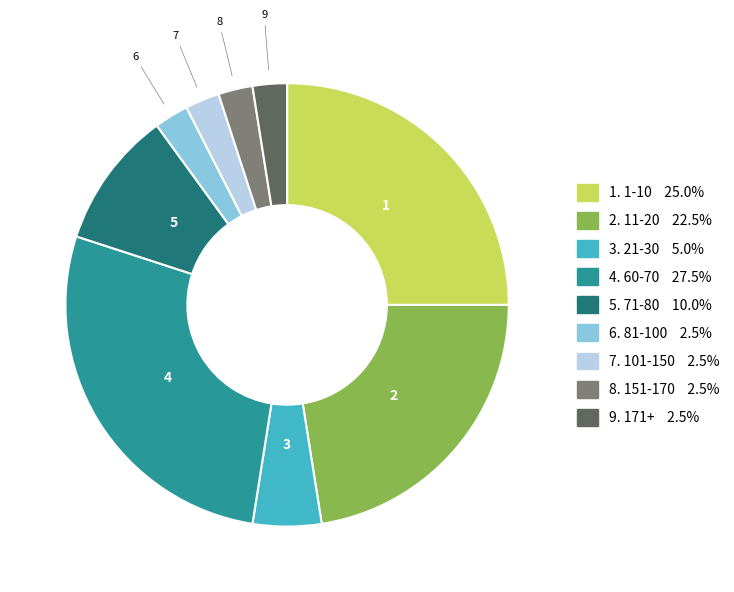

Is there any slice that represents more than half of the pie?

No